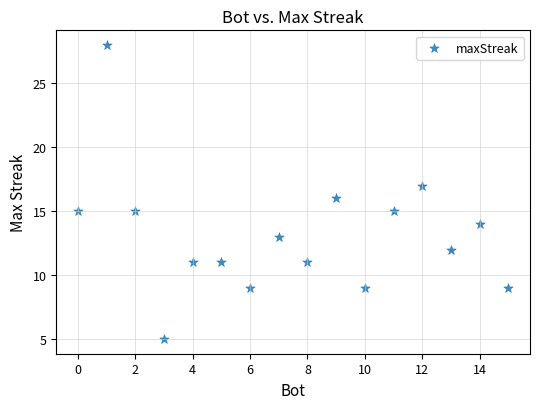

What is the range of Y values (max minus min)?

23